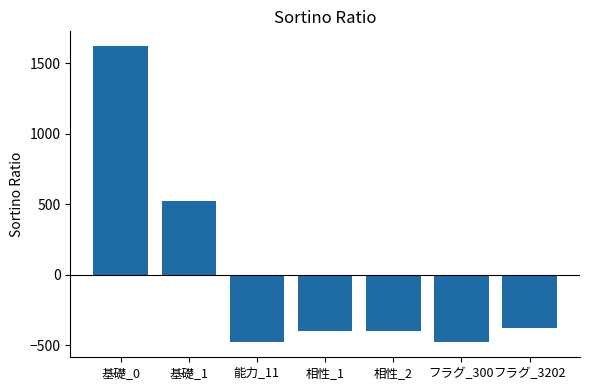

Which has a higher value, 相性_1 or 基礎_0?

基礎_0